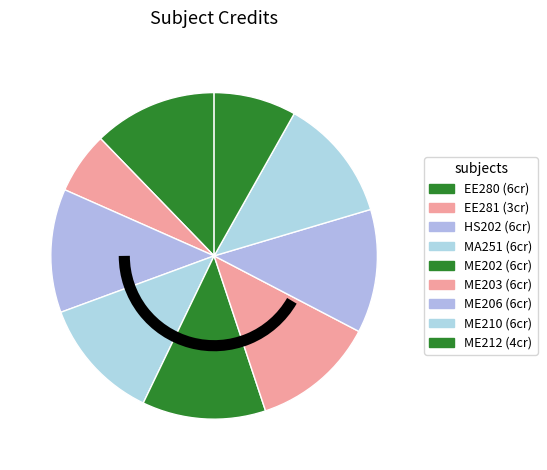

Is EE280 the majority of the pie?

No